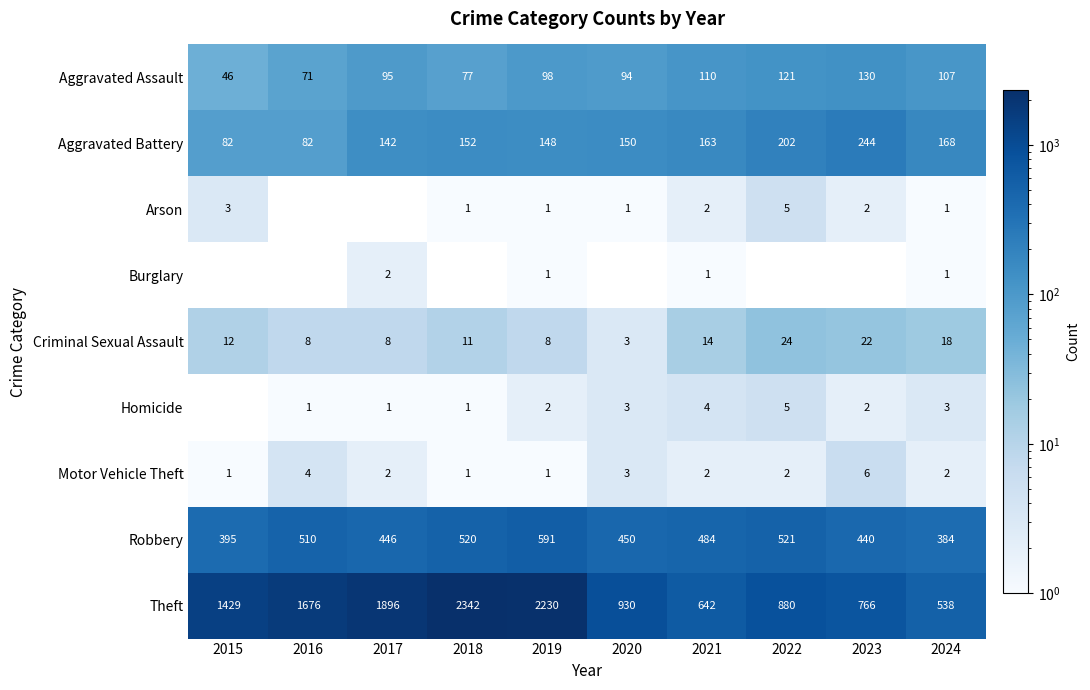

What is the lowest value of the Criminal Sexual Assault series?

3